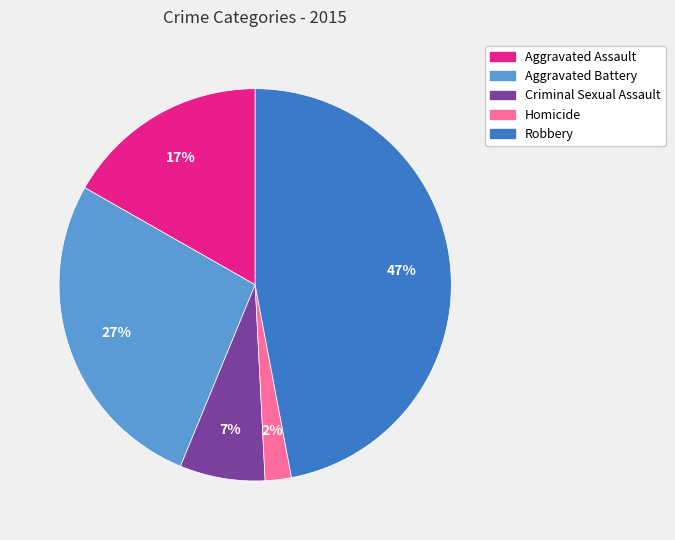

To the nearest percent, what percentage of the pie is Criminal Sexual Assault?

7%